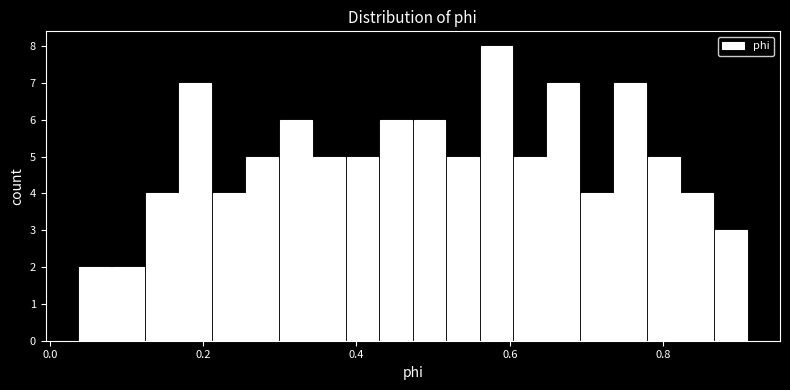

Around what value on the x-axis is the tallest bar? Give the approximate position of its centre, as read against the axis.

0.58